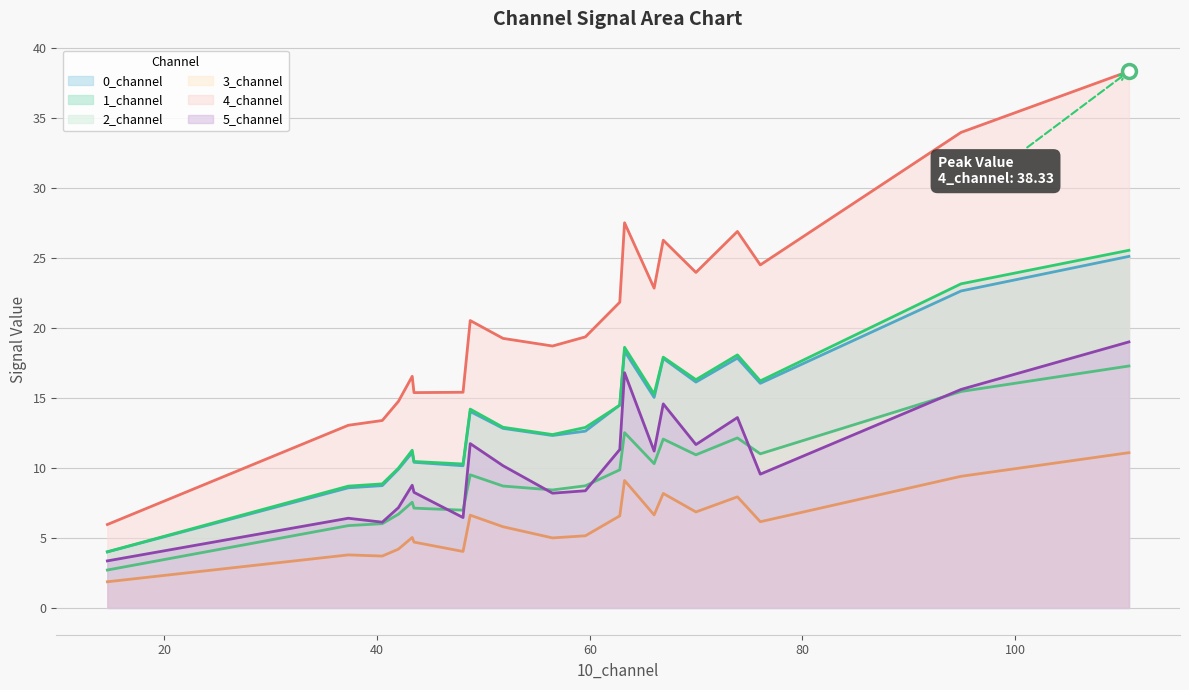

How many times do 5_channel and 2_channel cross each other?

8